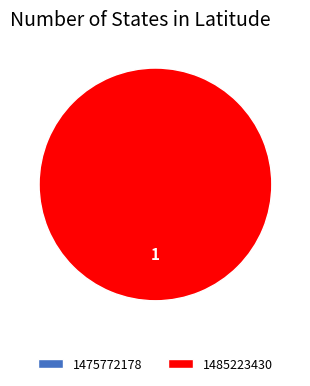

To the nearest percent, what is the difference between the largest and smallest slice percentages?

100%